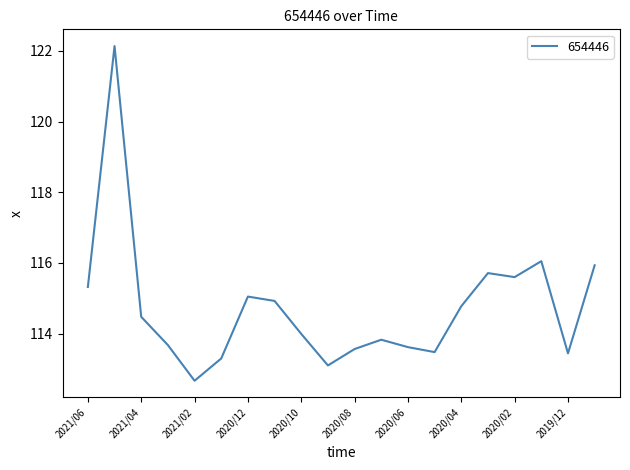

What is the maximum value shown in the chart?

122.1